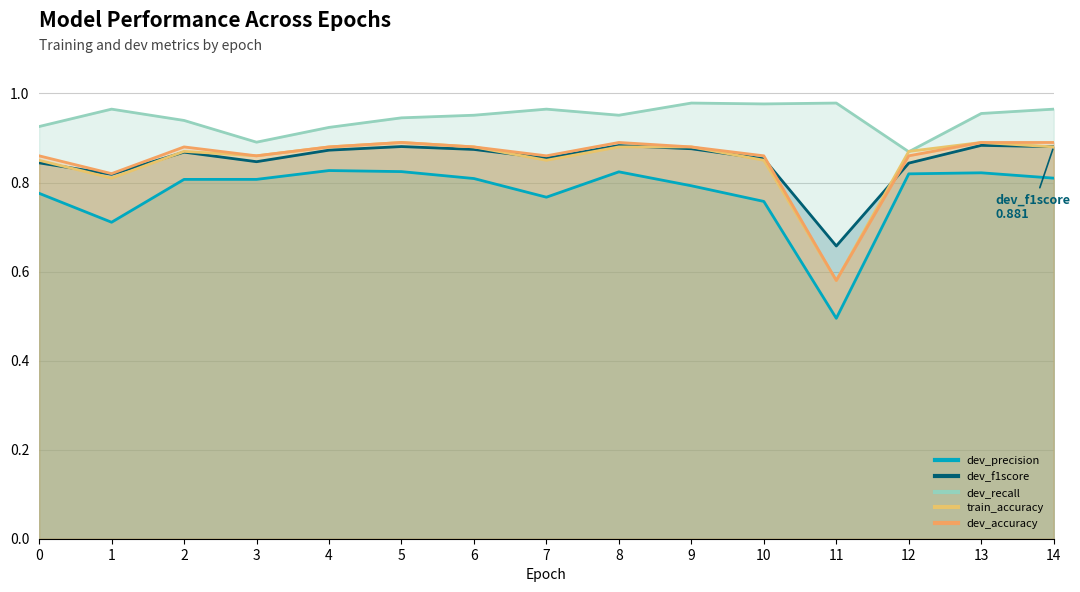

The dev_precision series shows 1.4 at 12. True or false?

False